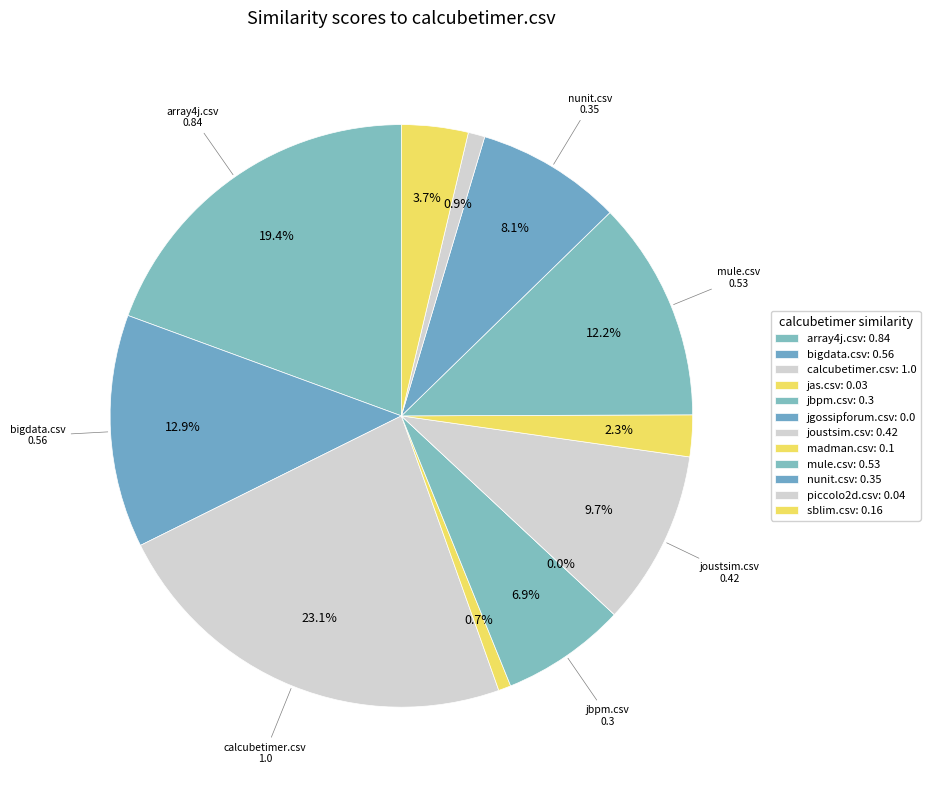

Which category has the smallest portion of the pie?

jgossipforum.csv